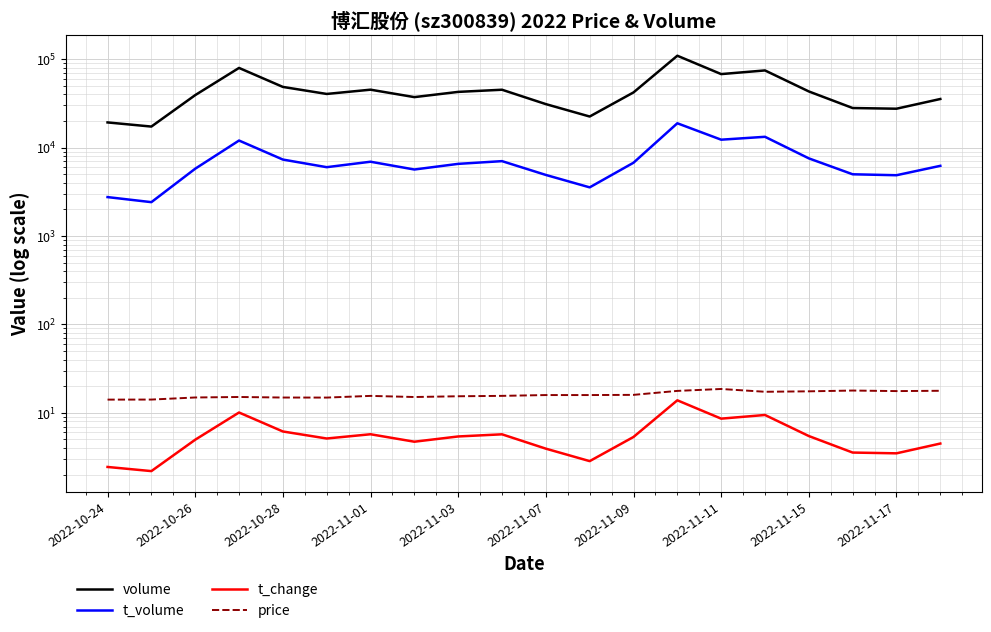

Between 2022-10-26 and 2022-11-01, which series saw the biggest shift?

volume